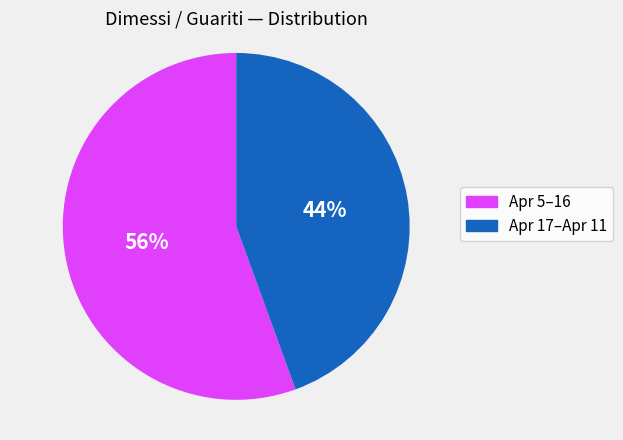

Does any single category account for the majority?

Yes